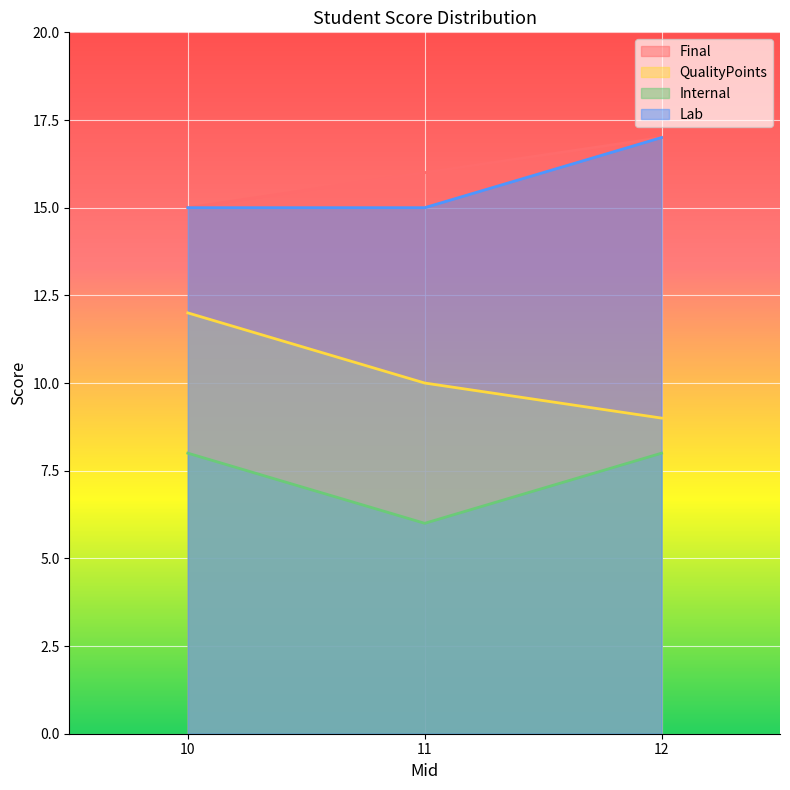

The value of Internal at 12 is 5. True or false?

False